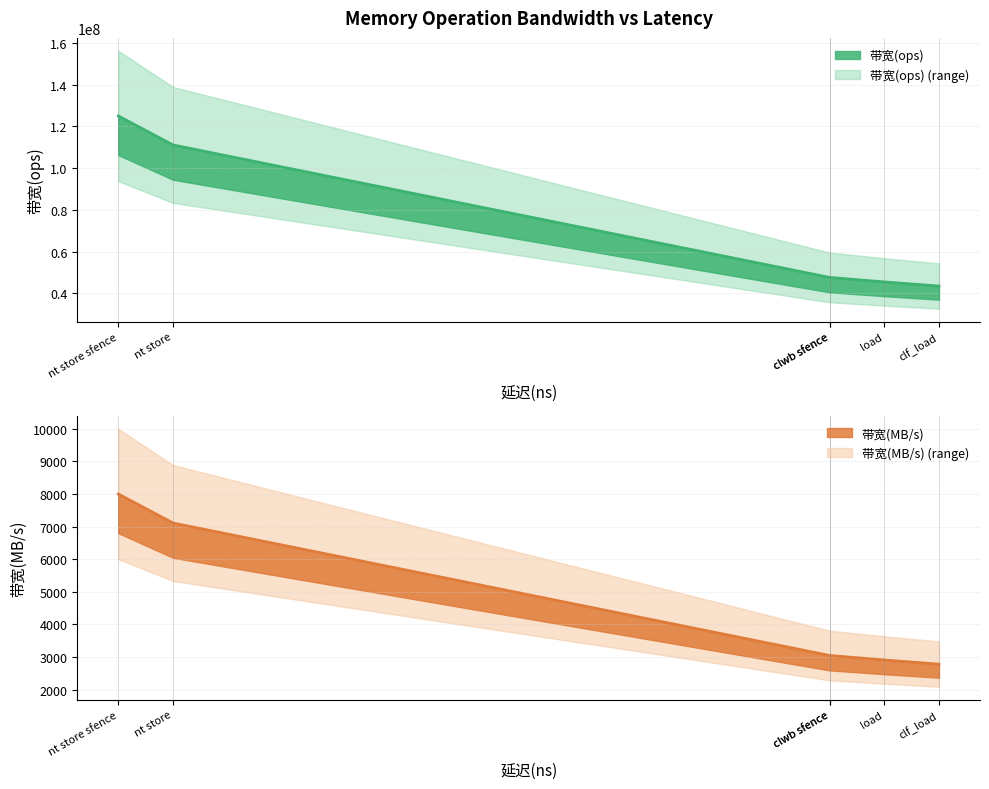

What is the difference between the second highest and second lowest values in the 带宽(MB/s) (line) series?

4202